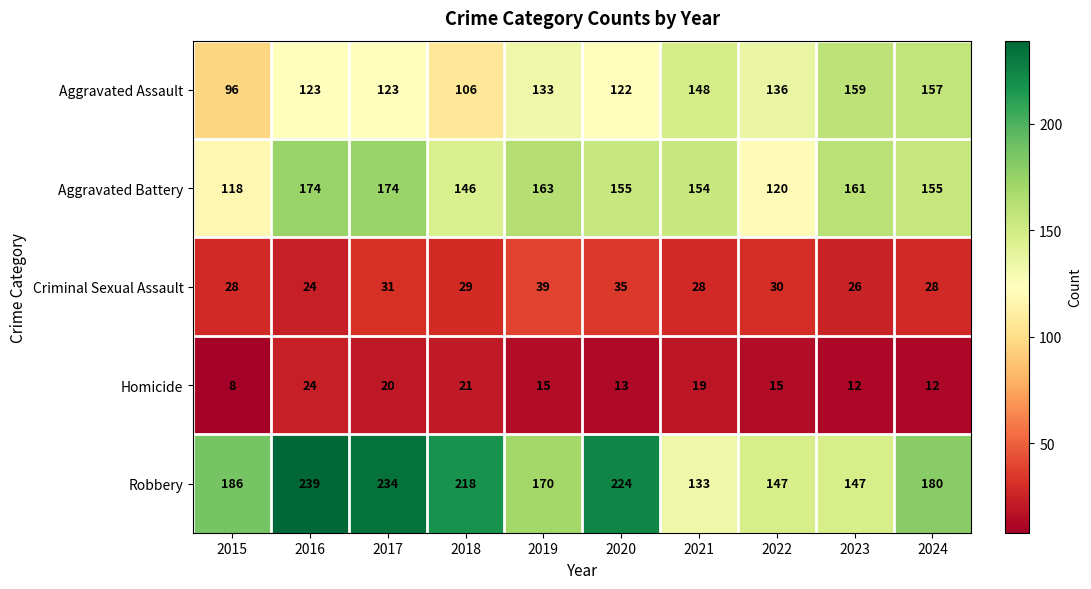

At which category is the sum across all series the highest?

2016